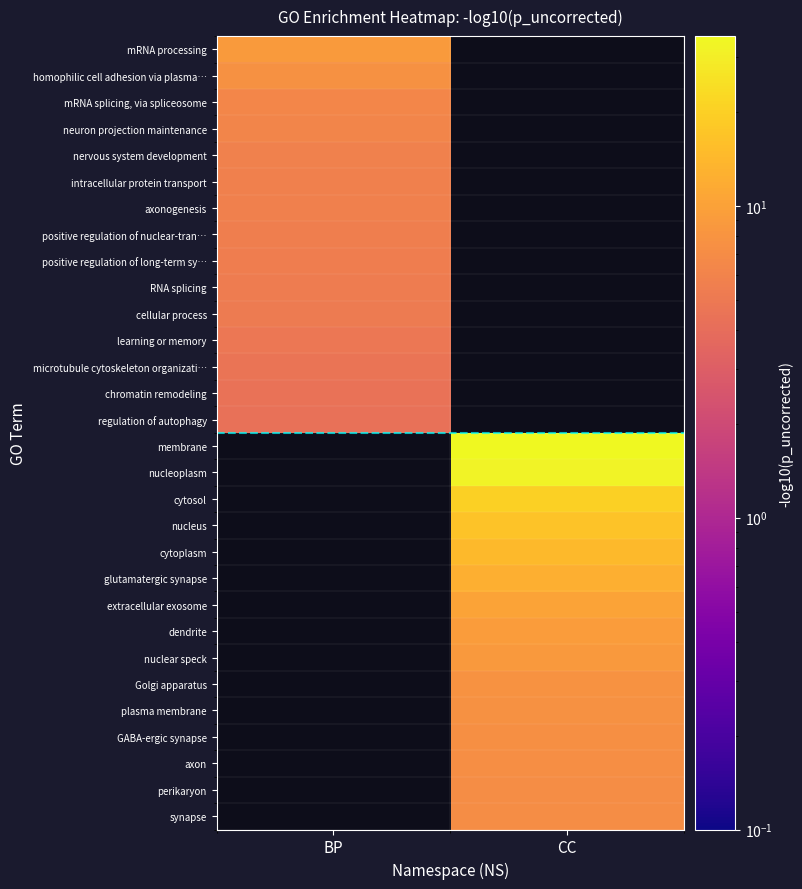

Rank the series at BP from lowest to highest value.

regulation of autophagy, membrane, nucleoplasm, cytosol, nucleus, cytoplasm, glutamatergic synapse, extracellular exosome, dendrite, nuclear speck, Golgi apparatus, plasma membrane, GABA-ergic synapse, axon, perikaryon, synapse, chromatin remodeling, microtubule cytoskeleton organizati…, learning or memory, cellular process, RNA splicing, positive regulation of long-term sy…, positive regulation of nuclear-tran…, axonogenesis, intracellular protein transport, nervous system development, neuron projection maintenance, mRNA splicing, via spliceosome, homophilic cell adhesion via plasma…, mRNA processing